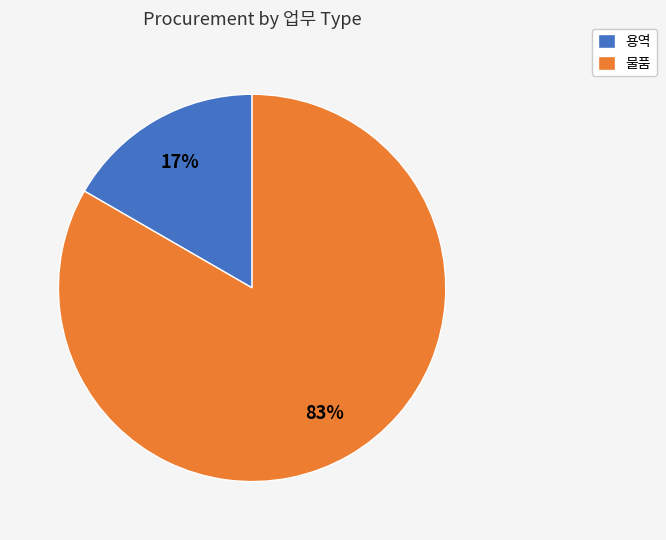

How many slices are in this pie chart?

2